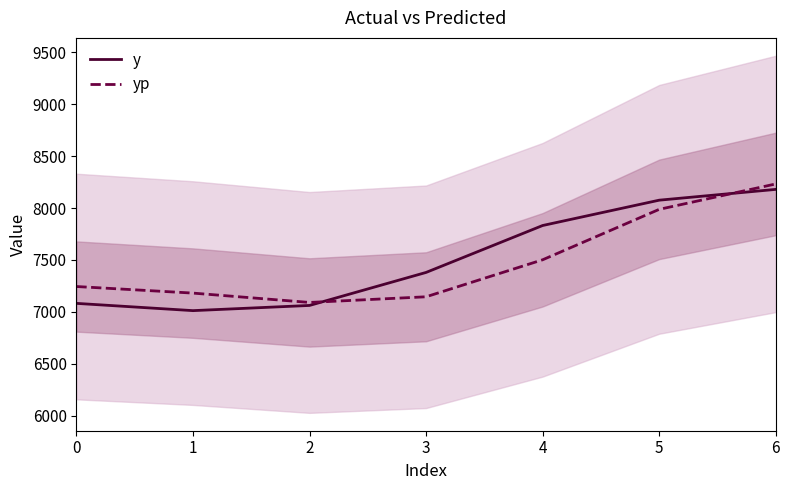

Rank the series by their average value, from lowest to highest.

yp, y